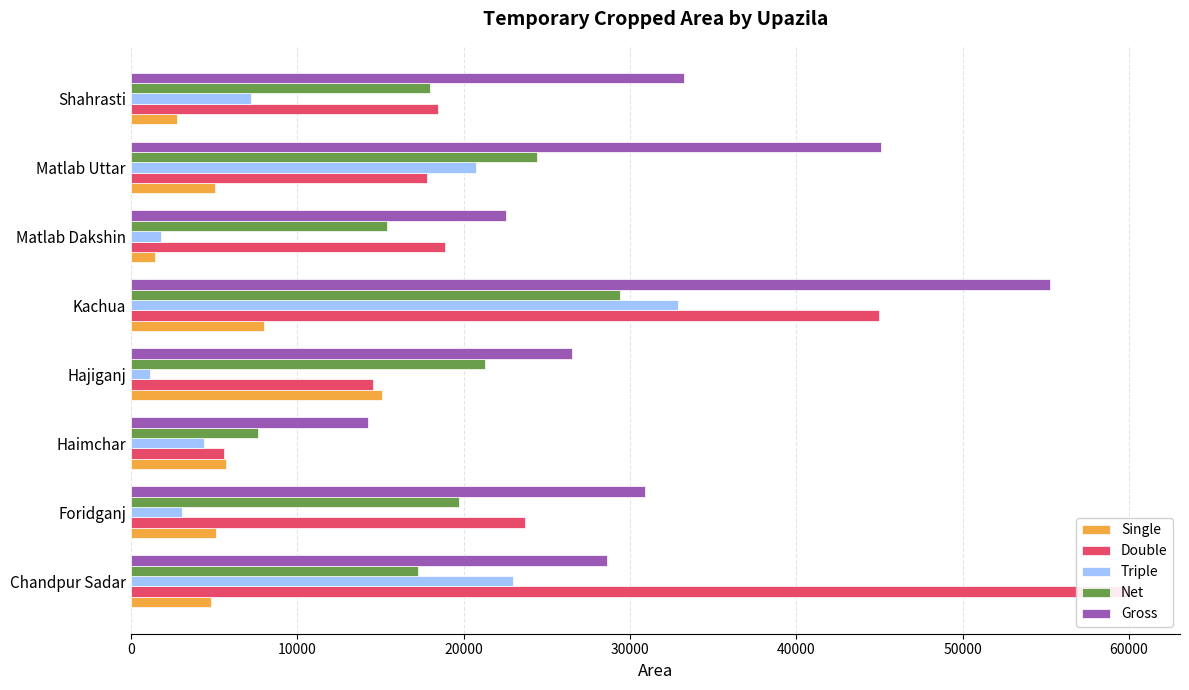

List the series in order of their peak value, highest first.

Double, Gross, Triple, Net, Single